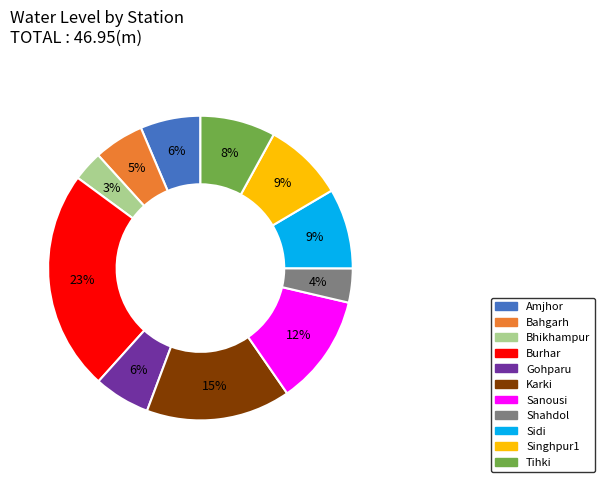

What percentage is the Shahdol slice, to the nearest percent?

4%